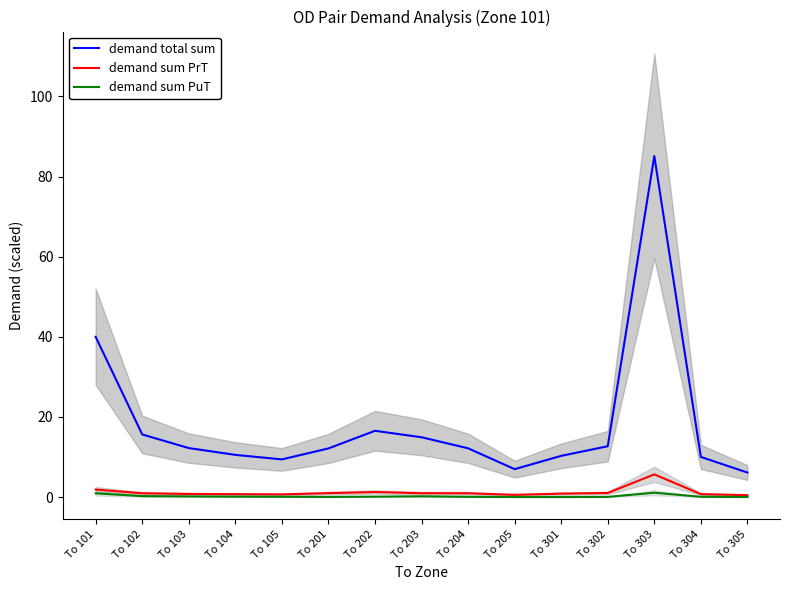

How many lines are shown in the chart?

3